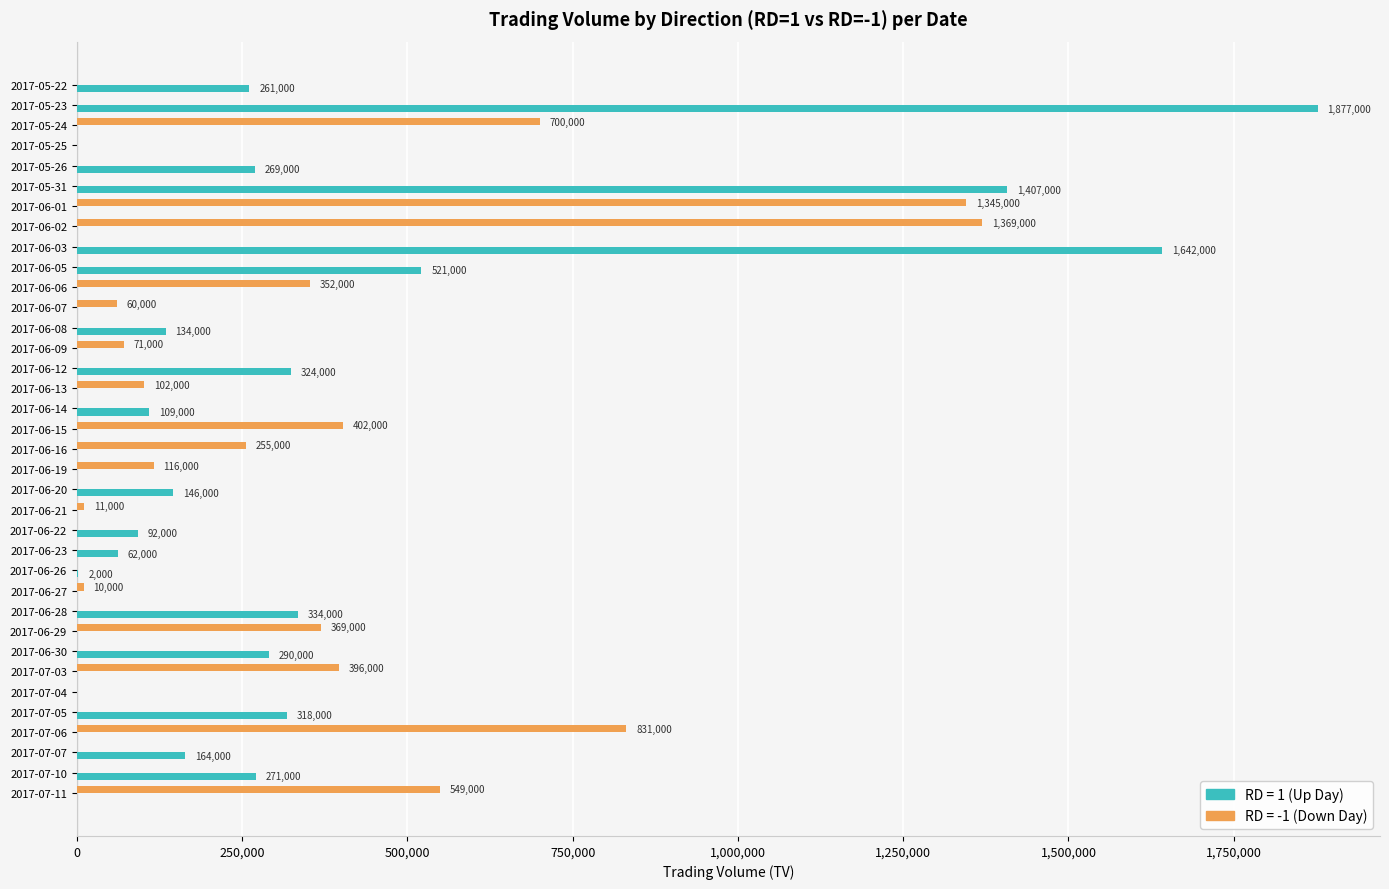

At which category is the sum across all series the highest?

2017-05-23